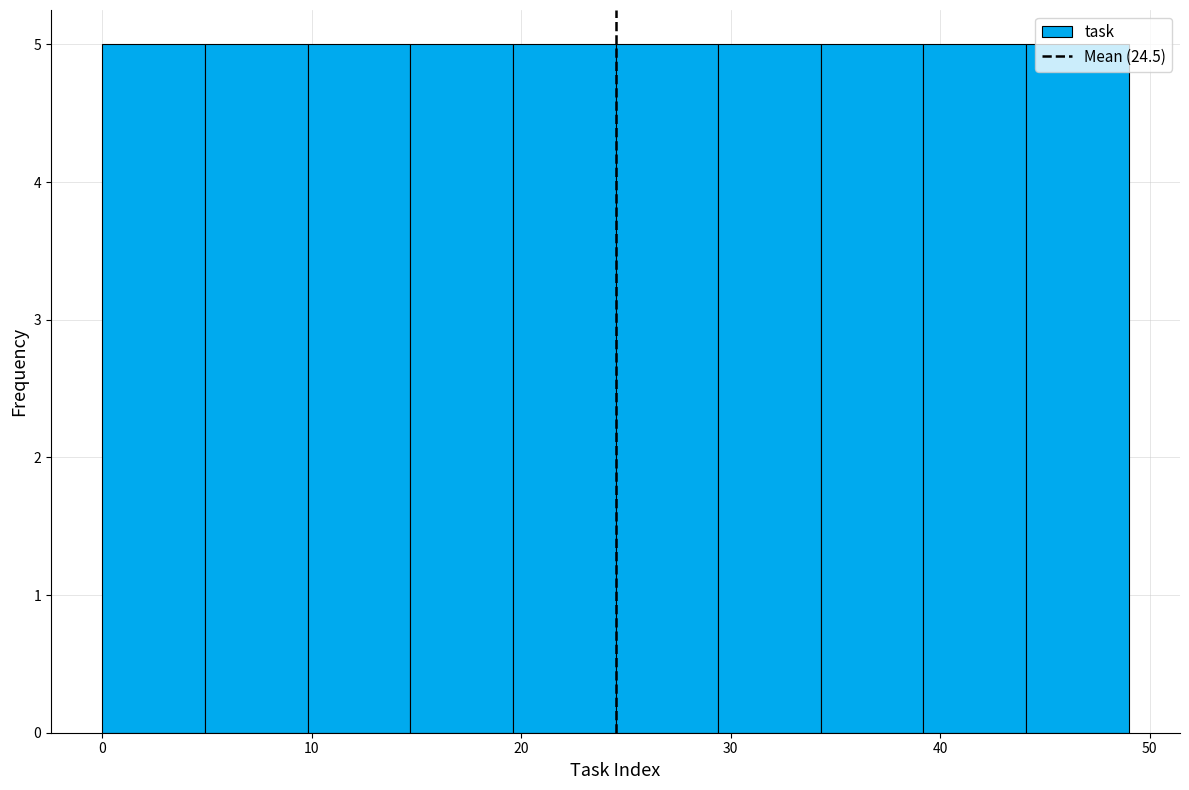

How tall is the bar that spans 24.5 to 29.4 on the x-axis? Neither the bar edges nor the heights are printed on the chart, so give them approximately, as read against the axes.

5